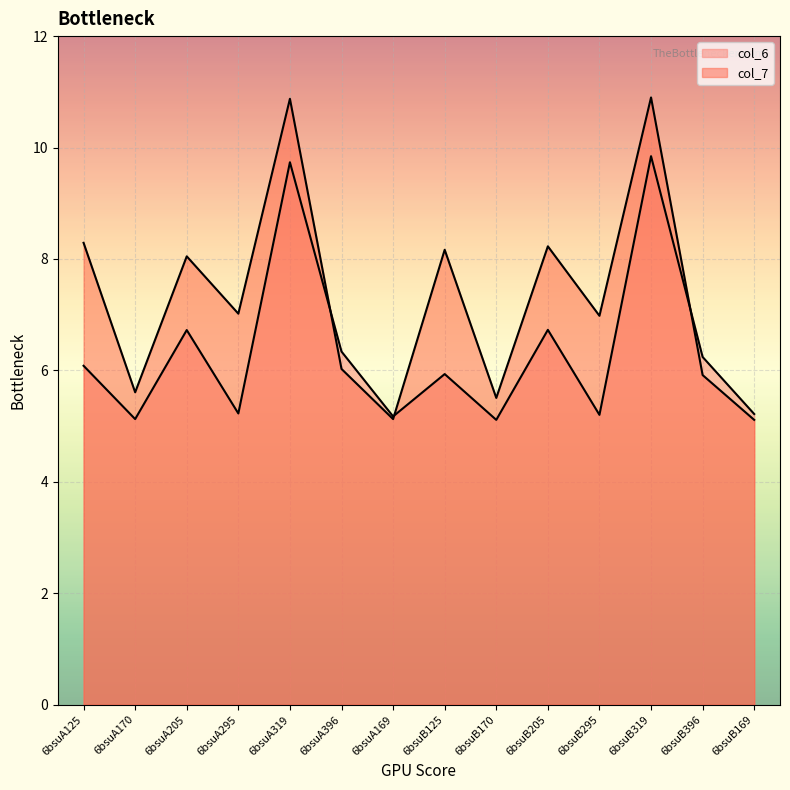

What is the smallest value displayed?

5.1